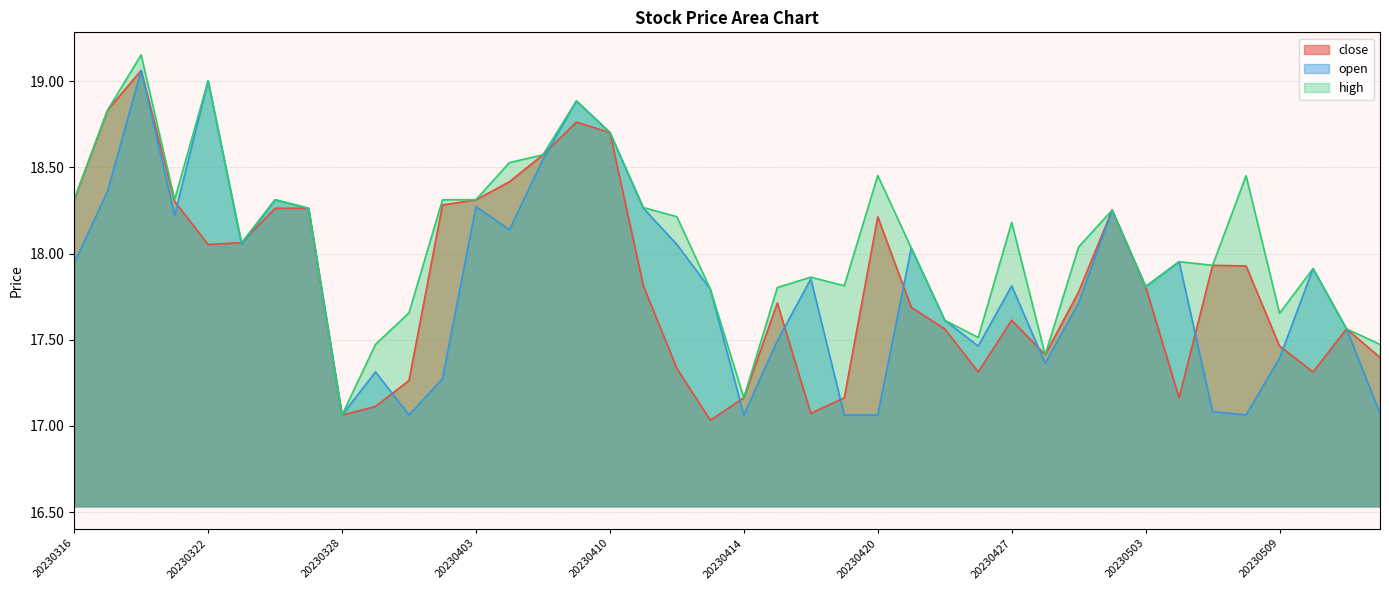

In close, how many points are higher than both neighbors (excluding endpoints)?

8